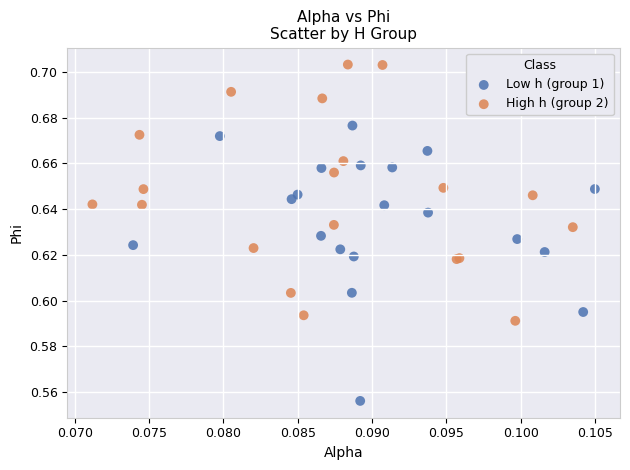

Which series contains the highest Y value?

High h (group 2)